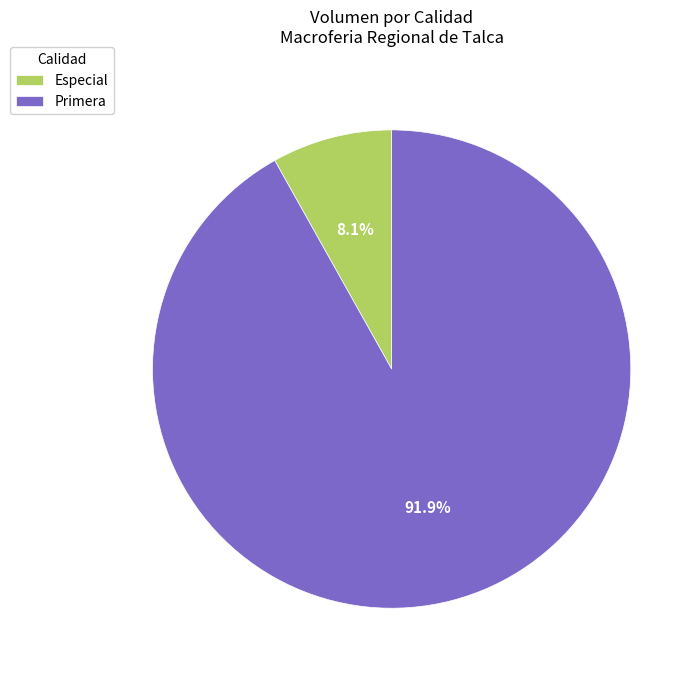

Count the number of slices in the pie.

2